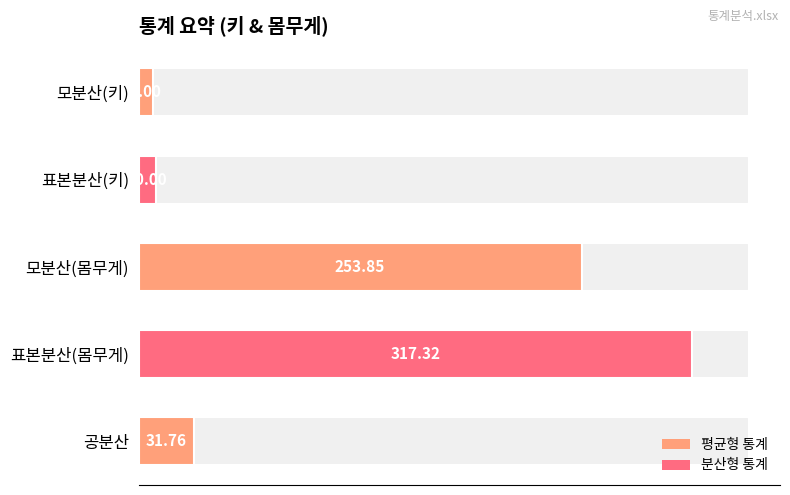

Where is the data nearest to the value 162?

모분산(몸무게)